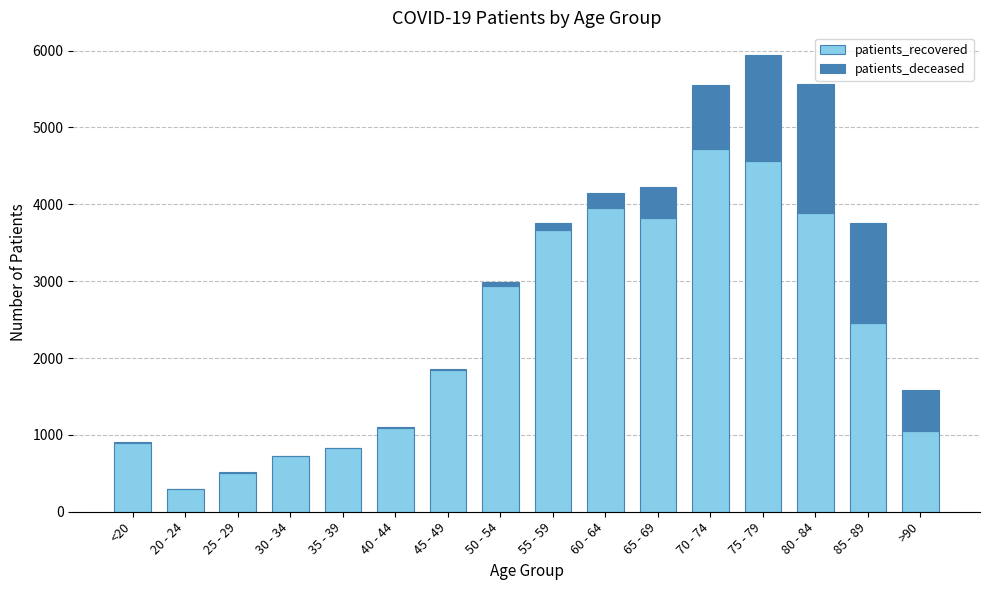

What is the highest value of the patients_recovered series?

4719